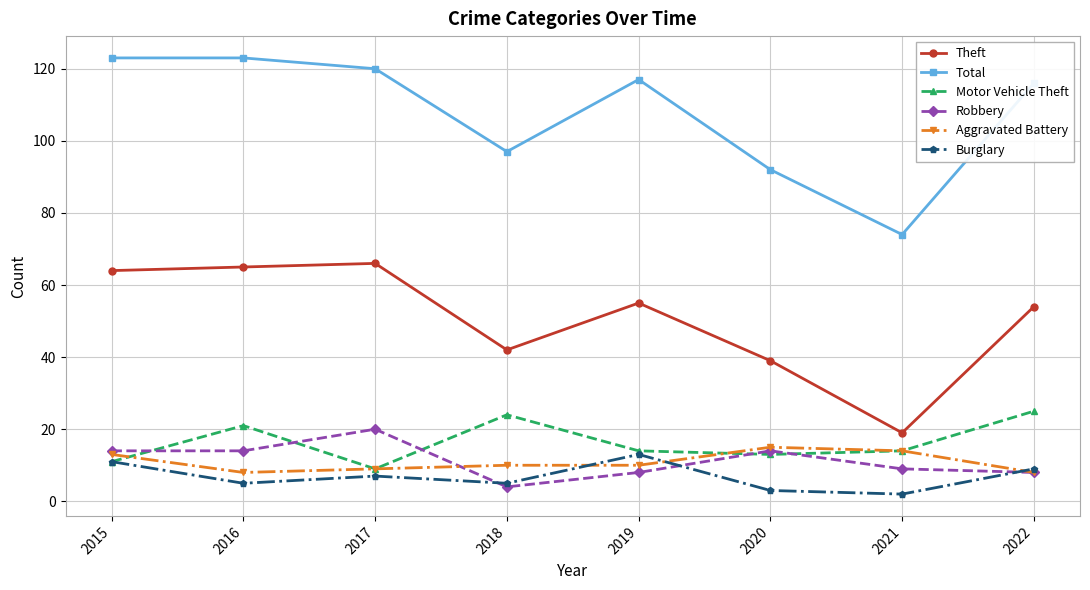

Which series has the largest total across all categories?

Total